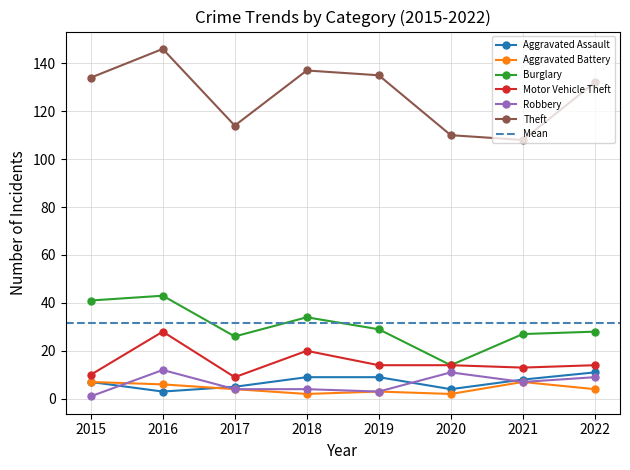

At which category does the chart reach its peak across all series?

2016